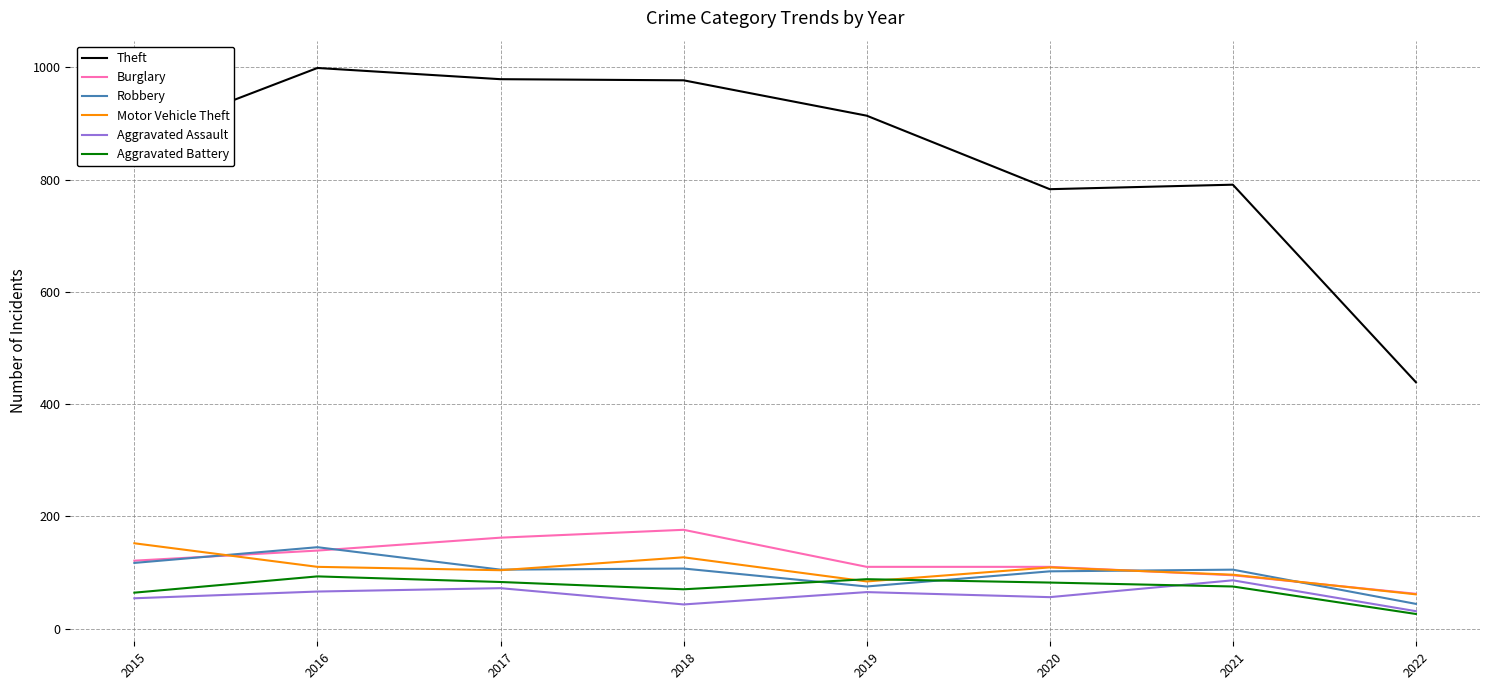

Is the value of Aggravated Assault at 2018 greater than the value of Robbery at 2017?

No